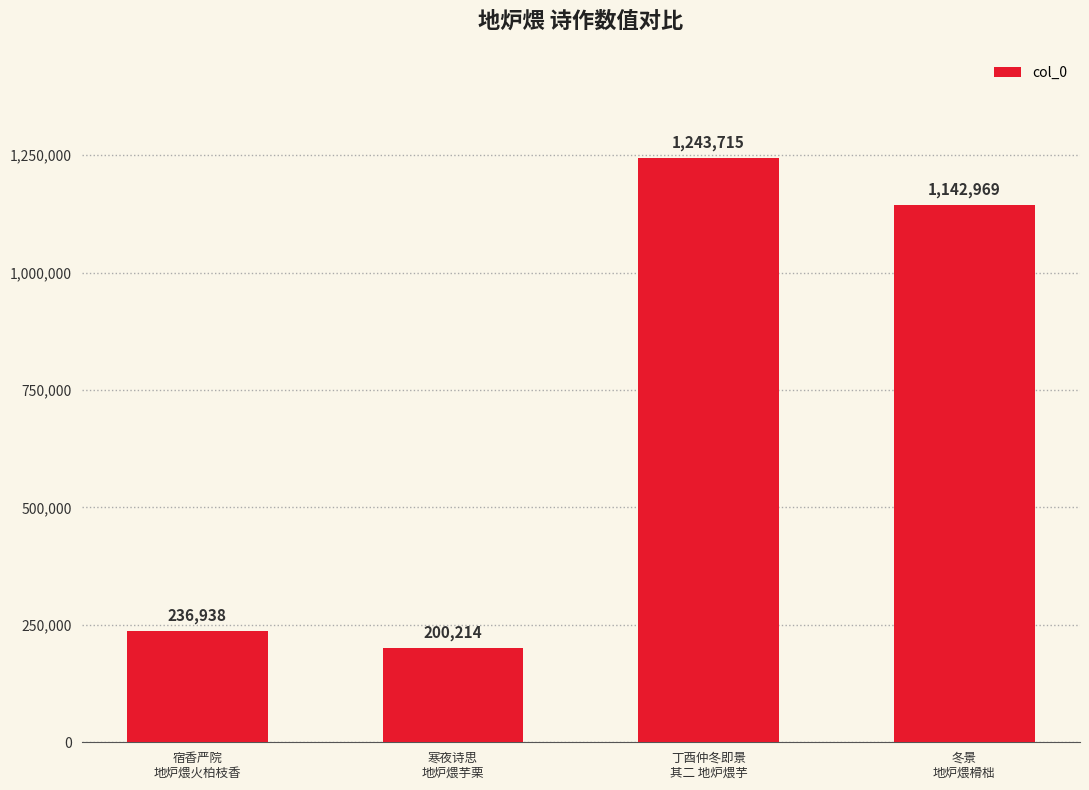

What is the label of the 1st bar from the right?

冬景
地炉煨榾柮